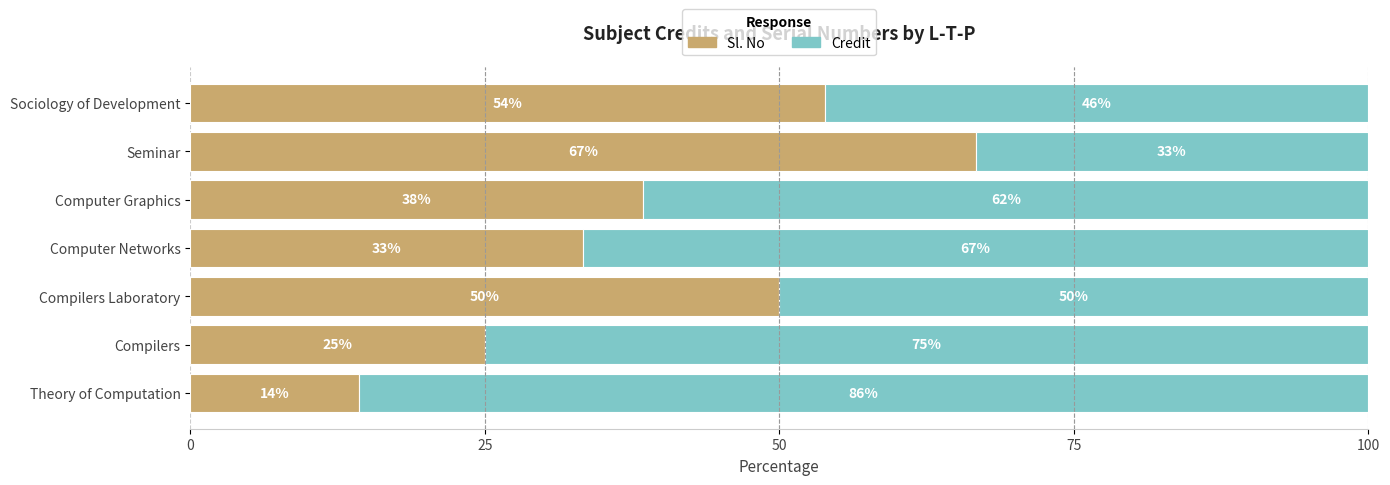

What are all the series names shown in the legend?

Sl. No, Credit